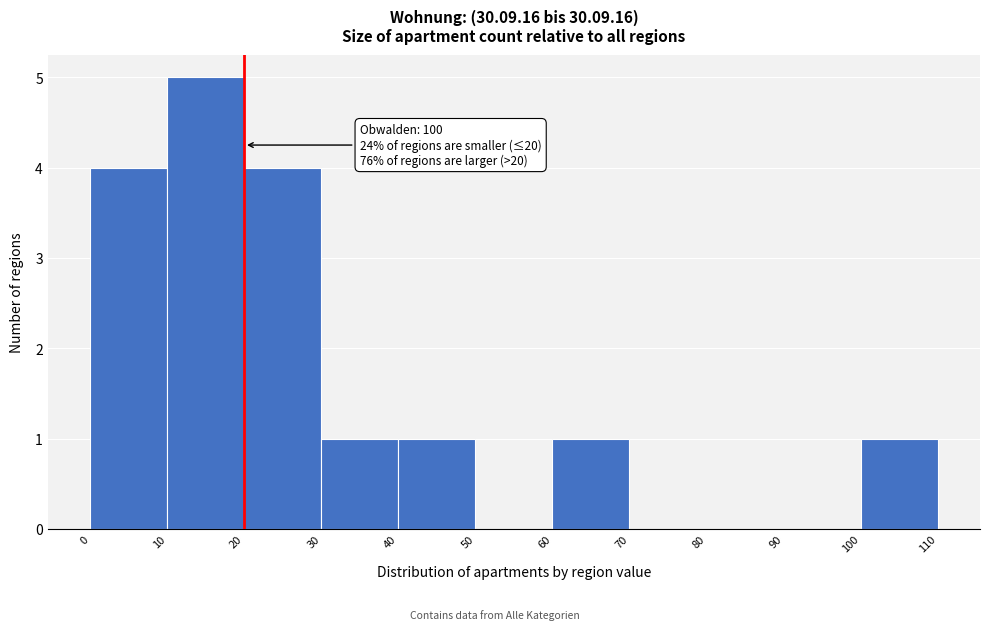

Over which range of the x-axis is the bar tallest?

10 to 20